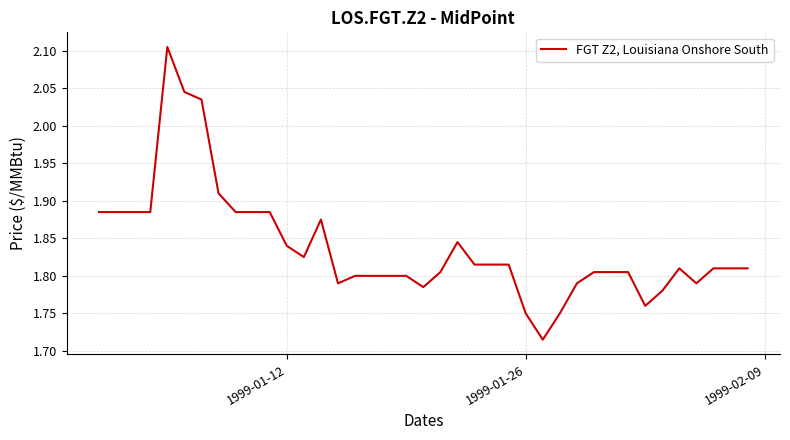

What is the value of the 26th point from the left?

1.8